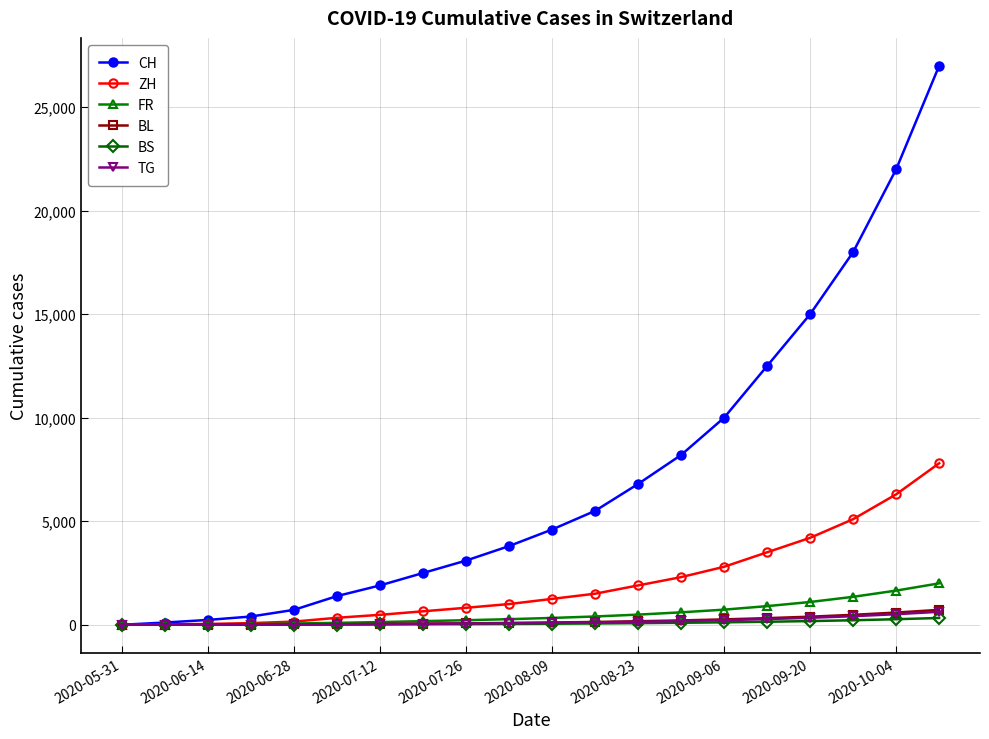

Which series has the largest total across all categories?

CH